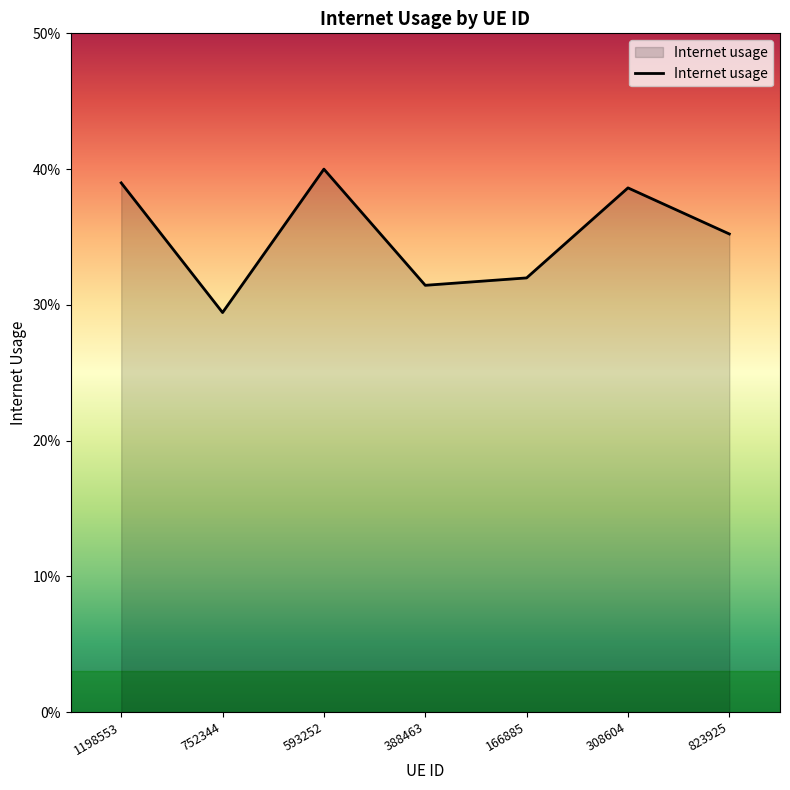

Does the chart display data point markers on the line(s)?

No